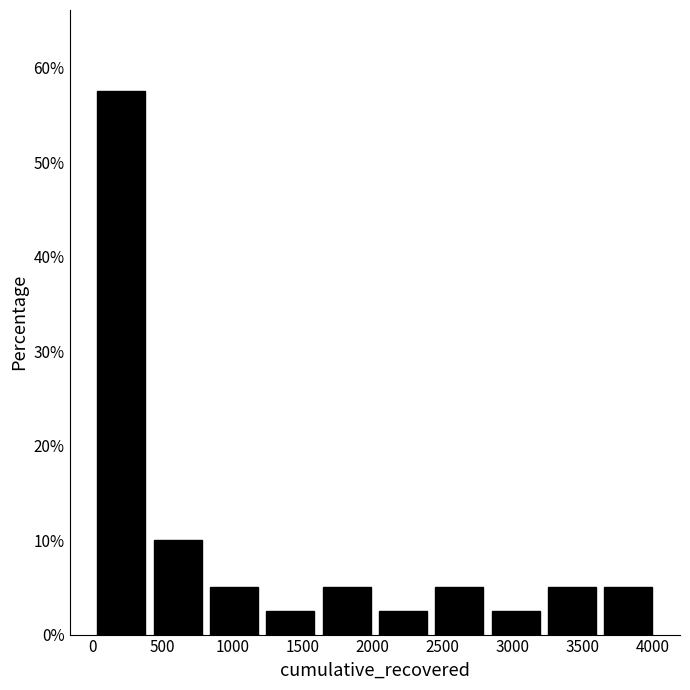

Reading left to right, list every bar in this chart as the range it spans on the x-axis followed by its height. Neither the bar edges nor the heights are printed on the chart, so give them approximately, as read against the axes.

0 to 400: 58
400 to 800: 10
800 to 1200: 5
1200 to 1600: 3
1600 to 2000: 5
2000 to 2400: 3
2400 to 2800: 5
2800 to 3200: 3
3200 to 3600: 5
3600 to 4050: 5